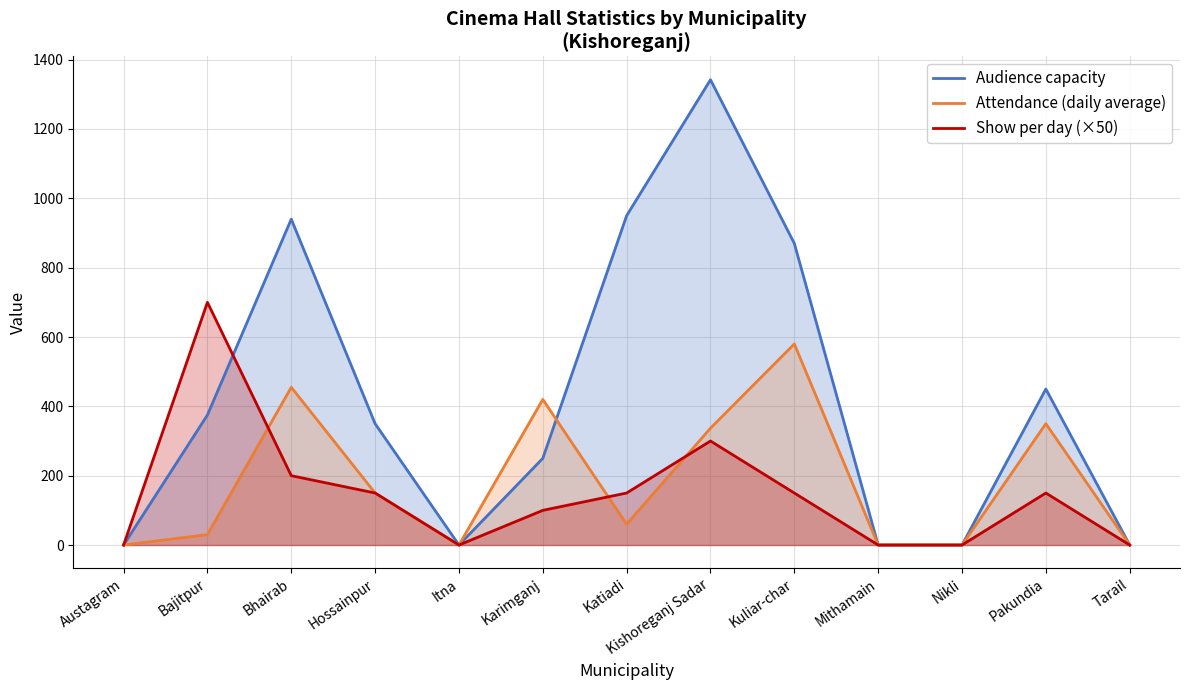

What is the greatest value displayed?

1342